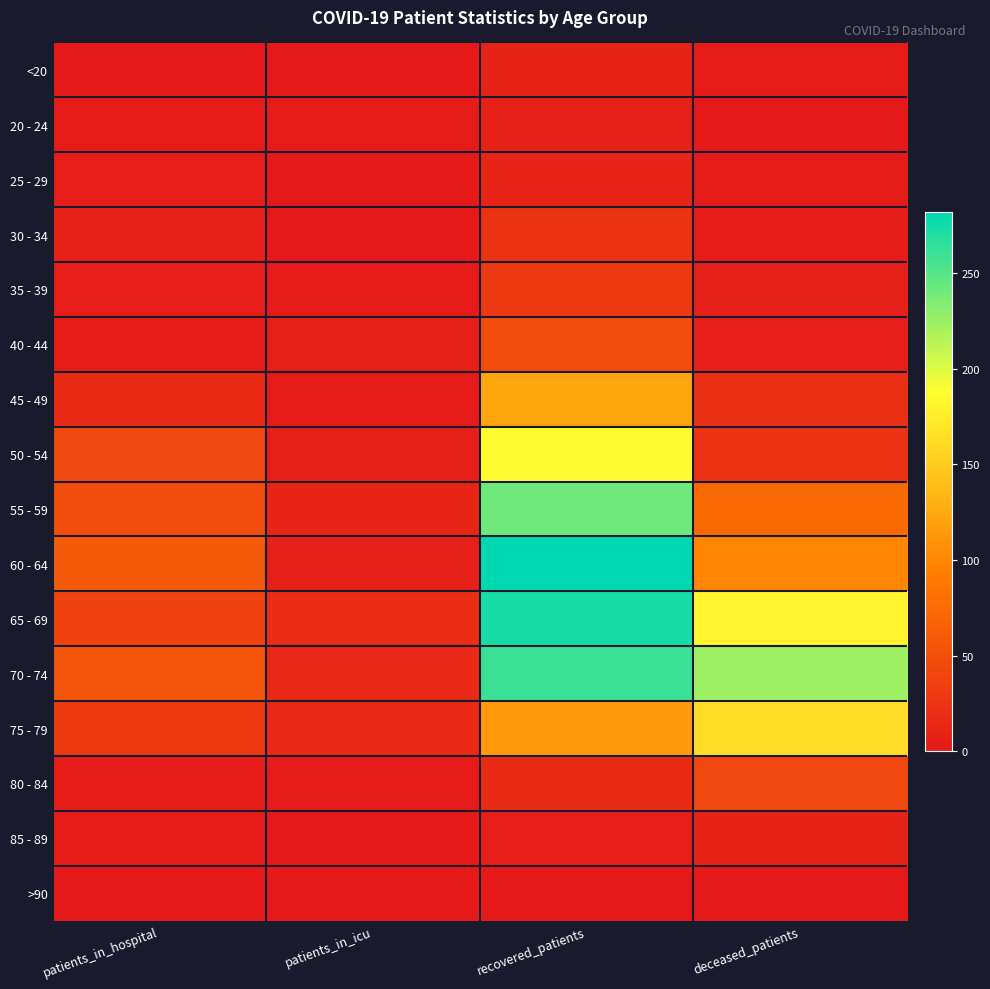

List the series in order of their peak value, highest first.

60 - 64, 65 - 69, 70 - 74, 55 - 59, 50 - 54, 75 - 79, 45 - 49, 40 - 44, 80 - 84, 35 - 39, 30 - 34, 25 - 29, <20, 85 - 89, 20 - 24, >90